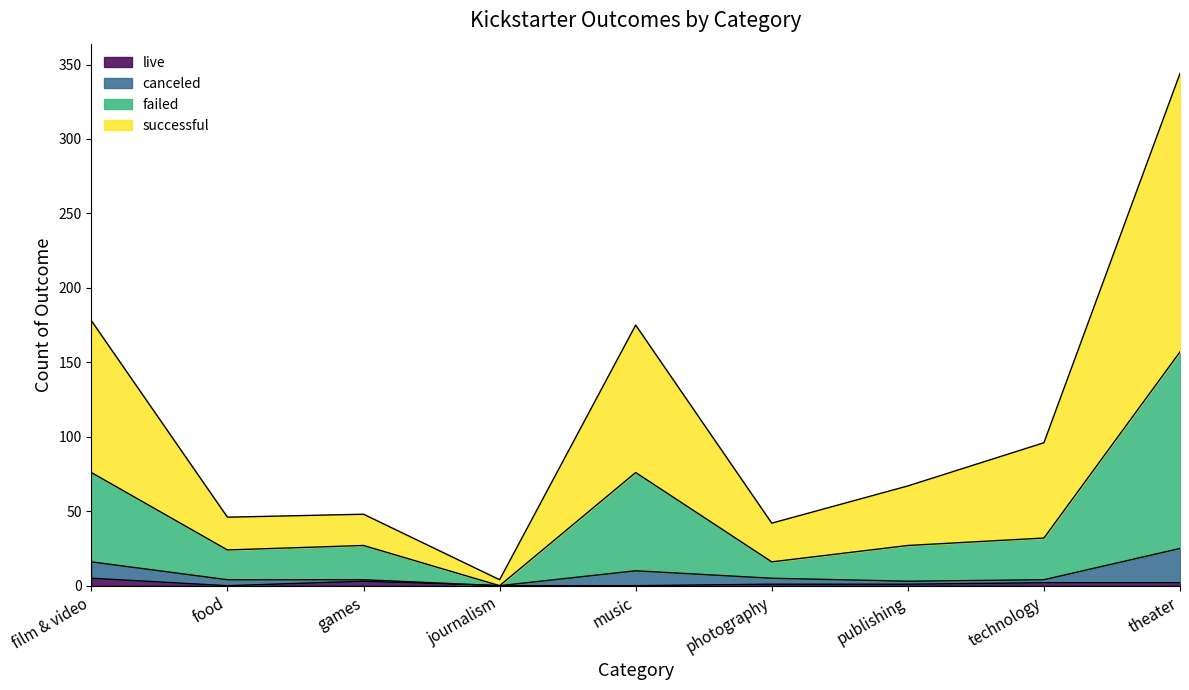

What is the total value across all series at games?

48